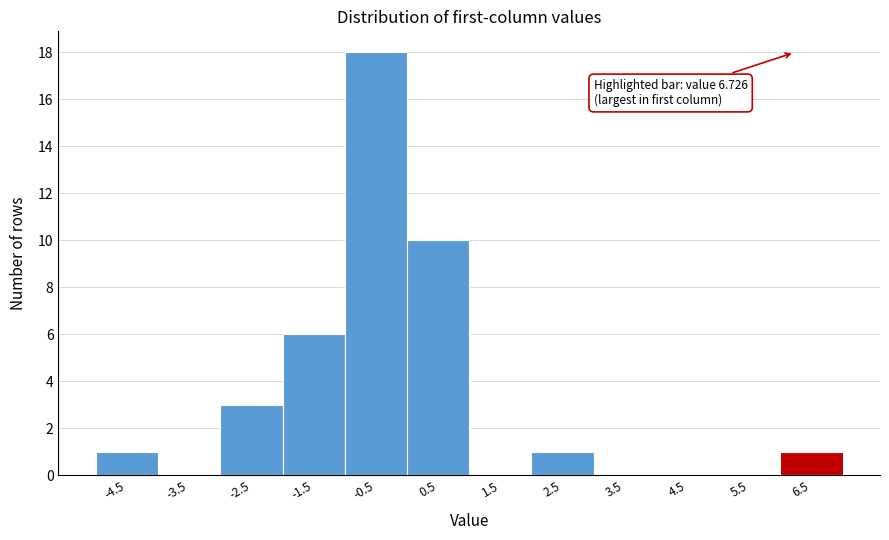

Reading left to right, what are all the values shown in this chart?

-4.5=1	-3.5=0	-2.5=3	-1.5=6	-0.5=18	0.5=10	1.5=0	2.5=1	3.5=0	4.5=0	5.5=0	6.5=1